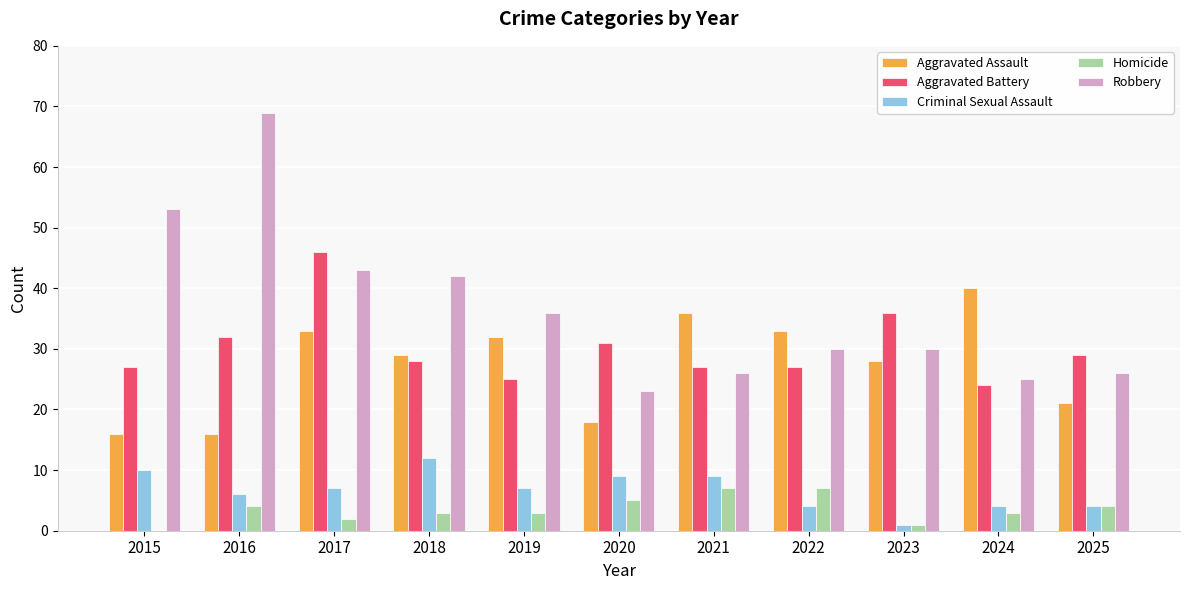

Are the bars grouped side by side (vs. stacked)?

Yes